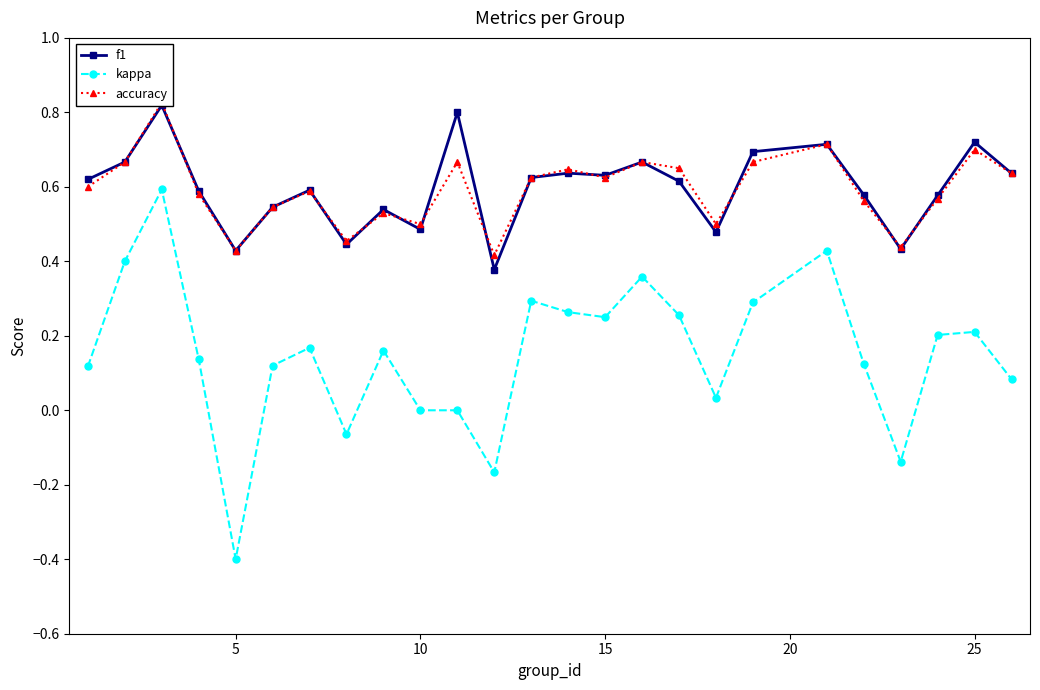

At which category does kappa reach its first local valley?

5